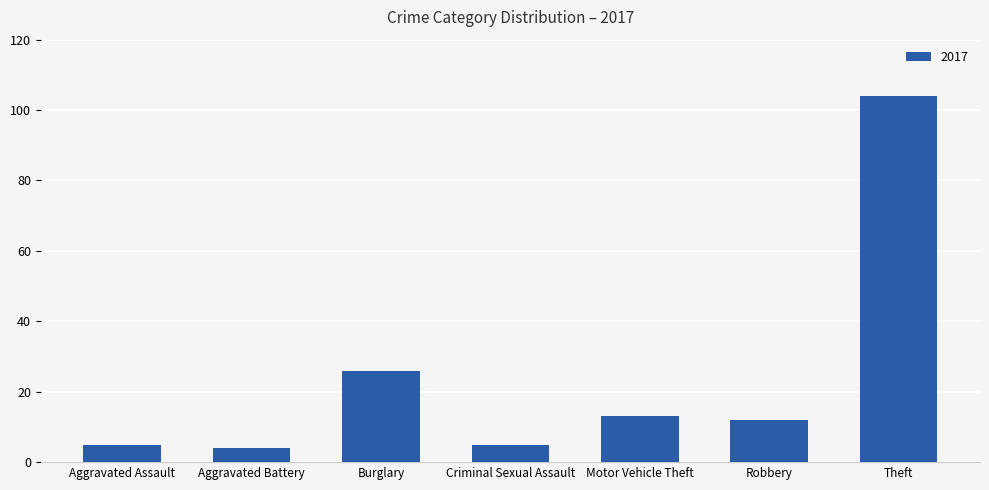

What is the label of the 4th bar from the left?

Criminal Sexual Assault